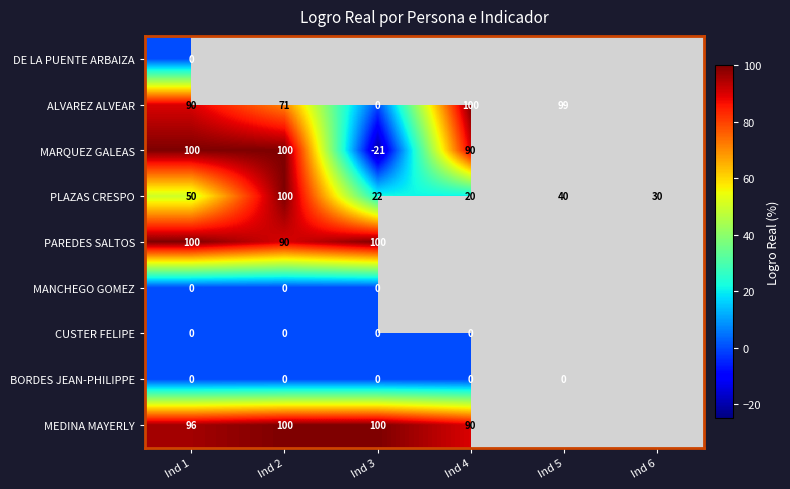

What is the difference between the PAREDES SALTOS values at Ind 2 and Ind 1?

10